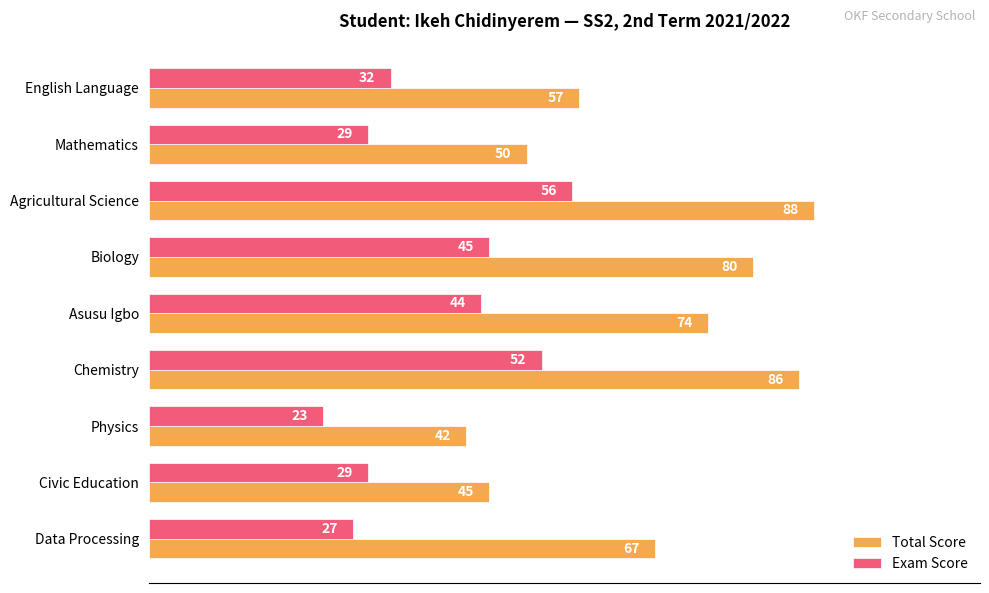

What is the lowest value of the Total Score series?

42